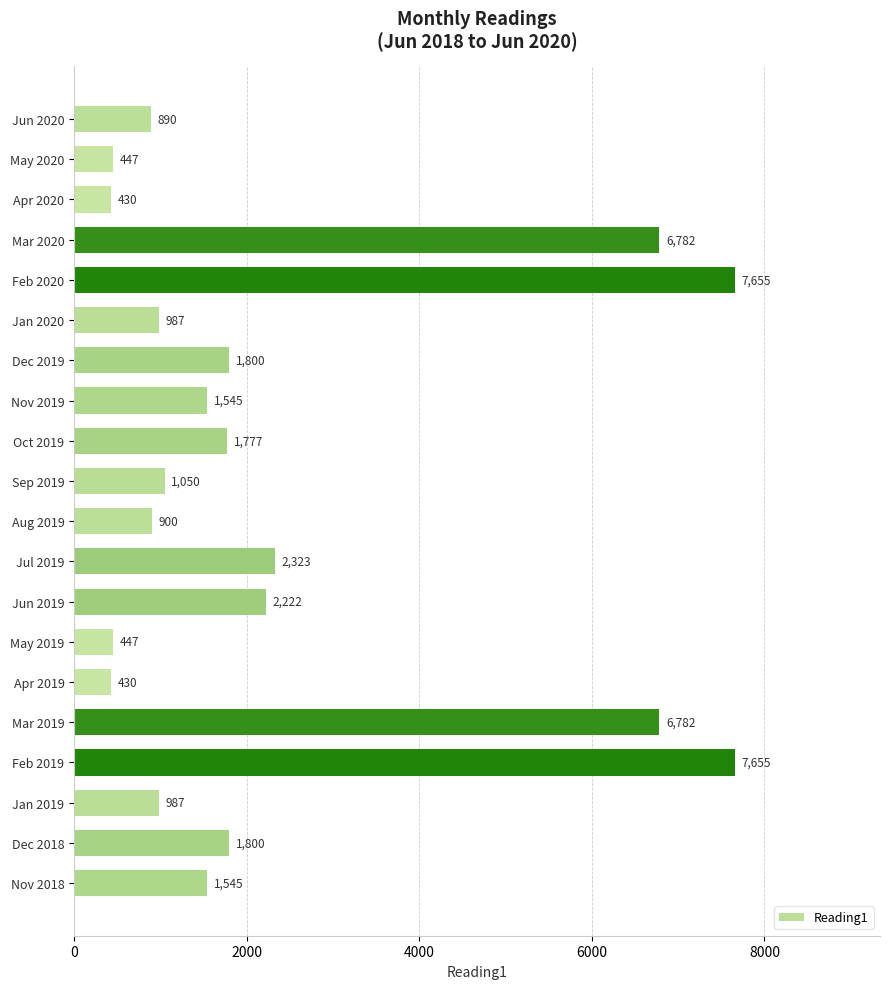

True or false: the data shows 1050 at Sep 2019.

True